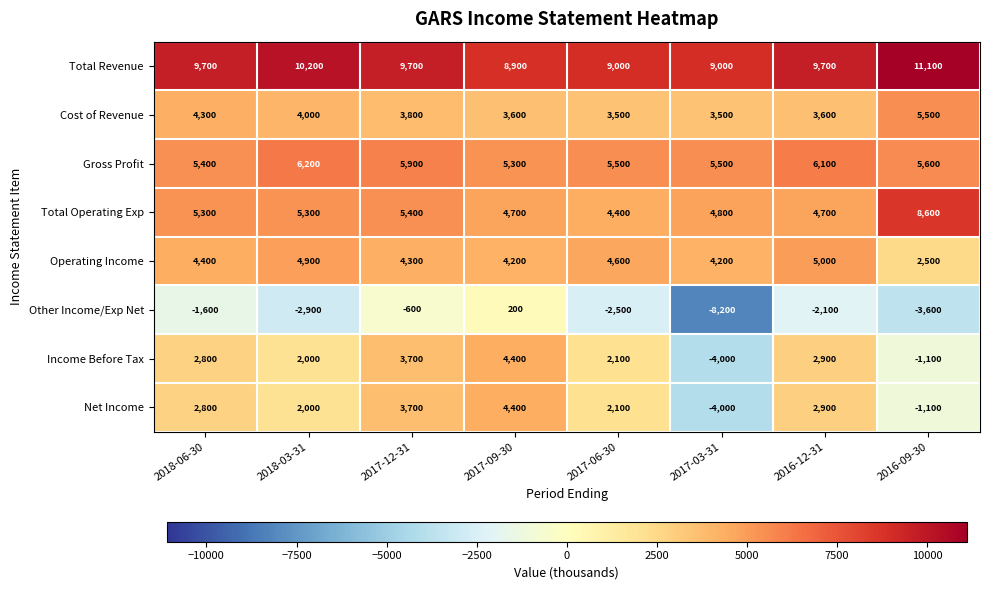

At which category is the sum across all series the highest?

2017-12-31